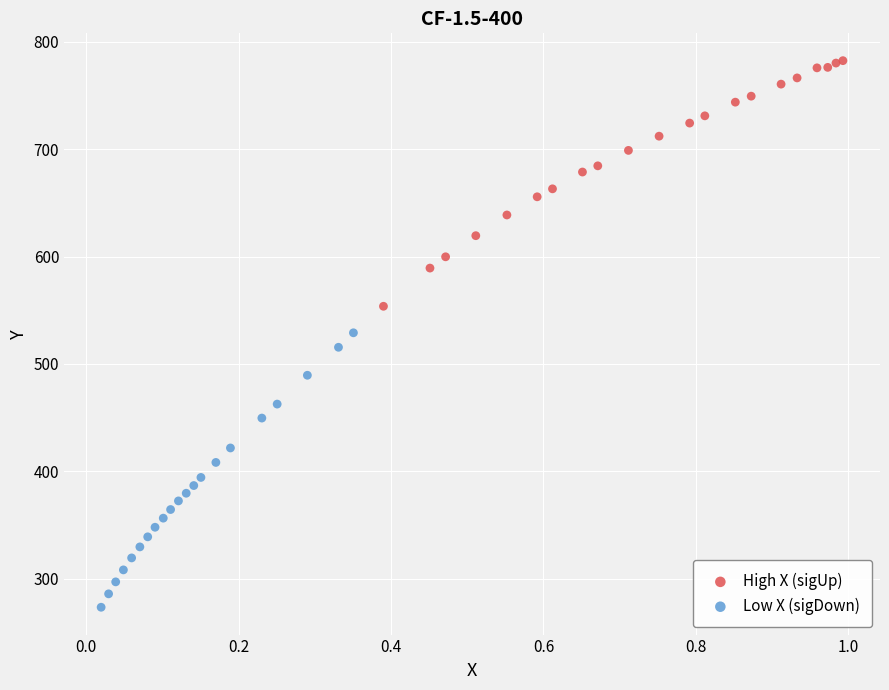

What are all the series names shown in the legend?

High X (sigUp), Low X (sigDown)